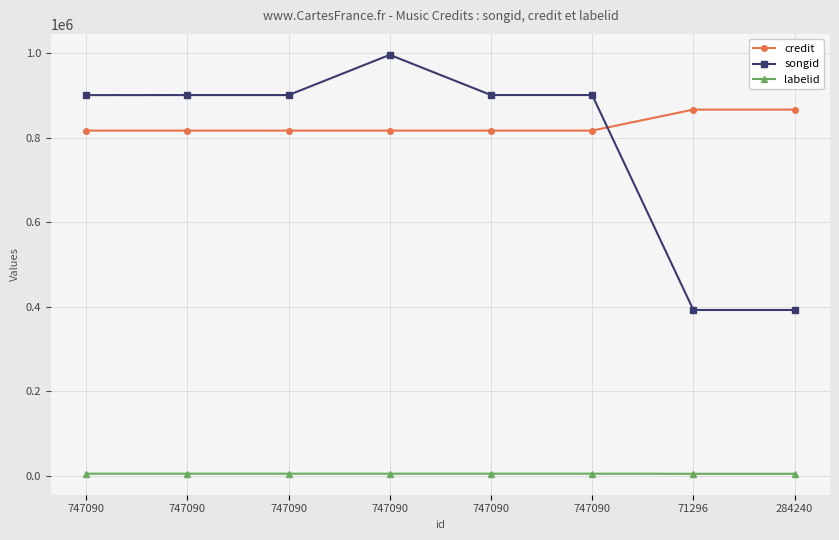

What is the value of the credit point at the 3rd from the left?

817220